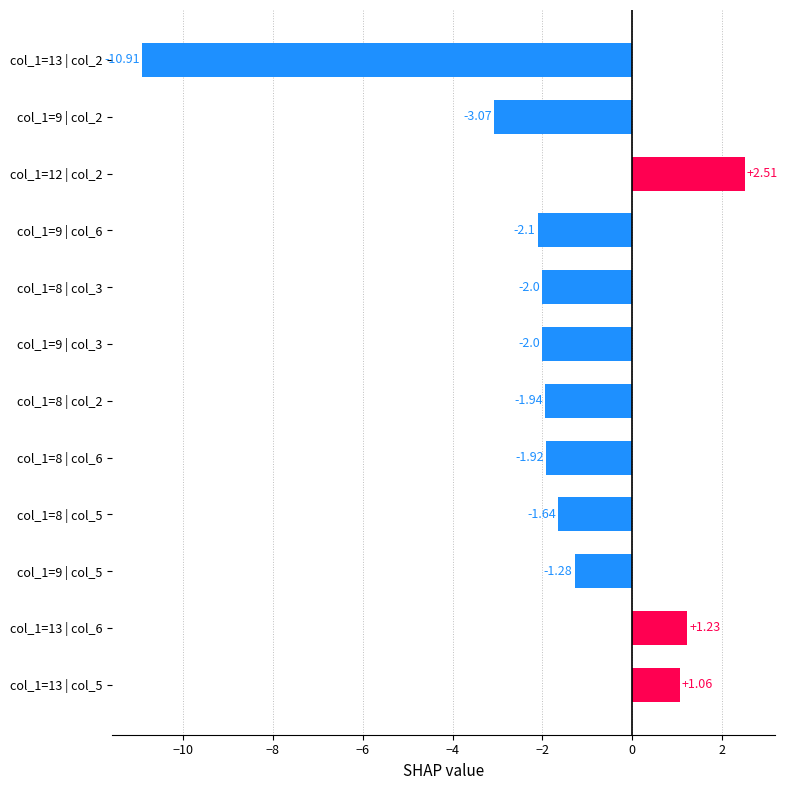

How many bars are there in total?

12